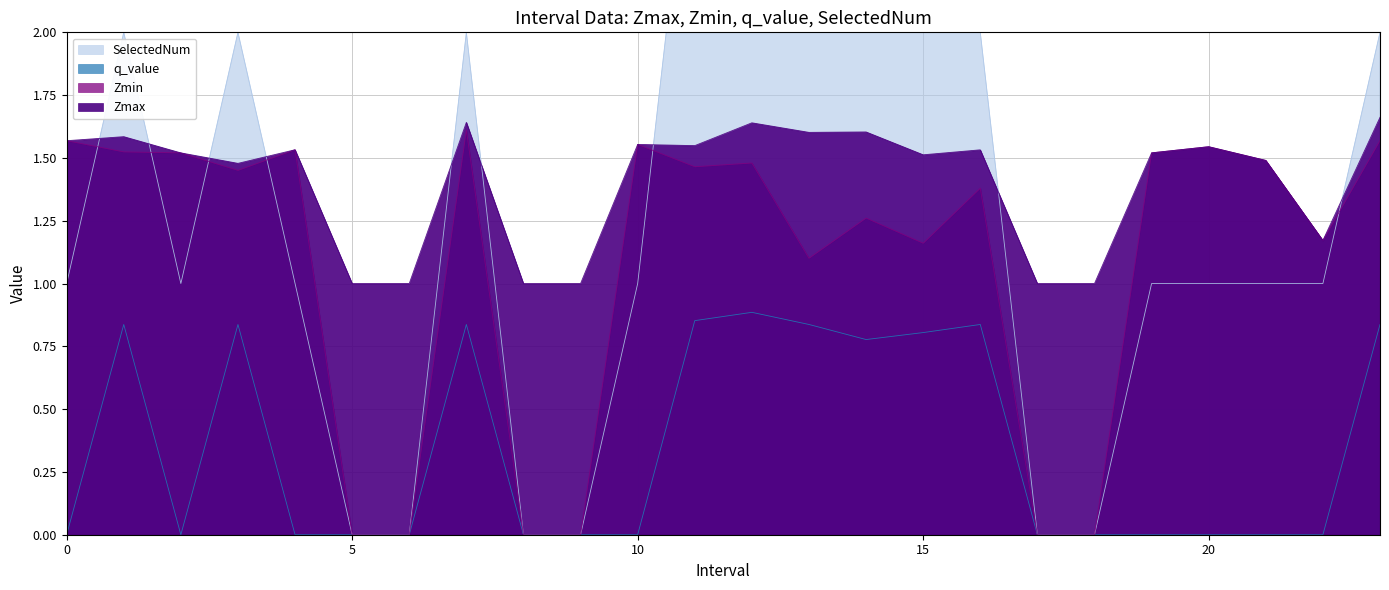

Which series has the largest range (max minus min)?

SelectedNum